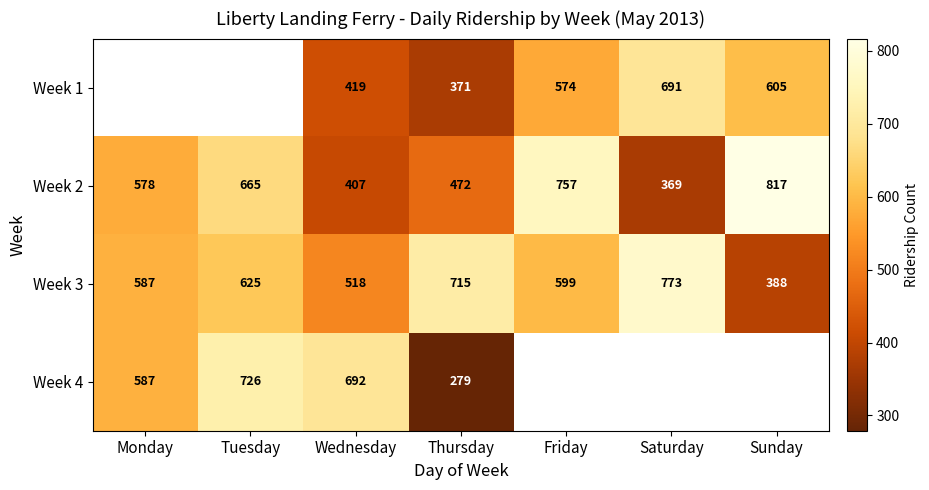

Between Sunday and Friday, which is larger?

Sunday